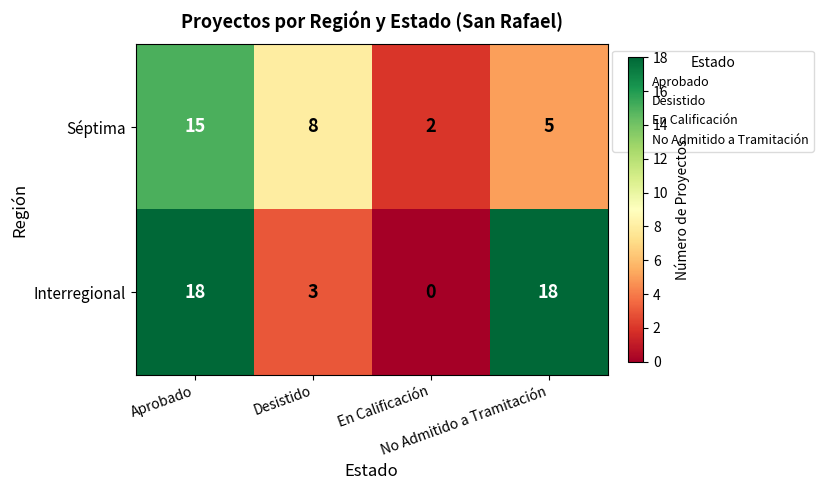

At Aprobado, list the series in order from smallest to largest.

Séptima, Interregional